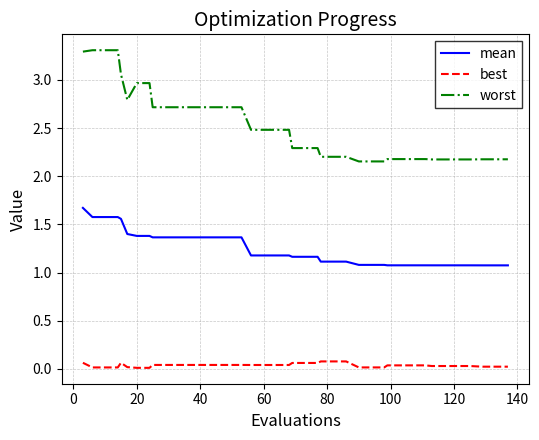

Which series has the largest total across all categories?

worst